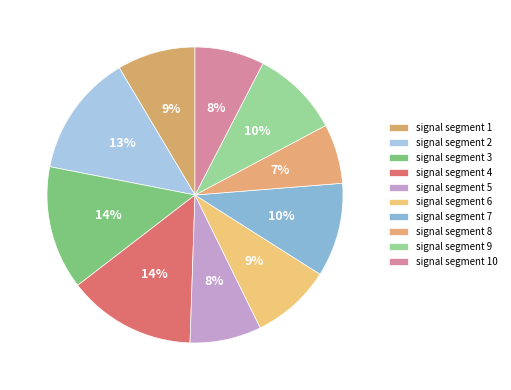

How many segments does this pie chart have?

10